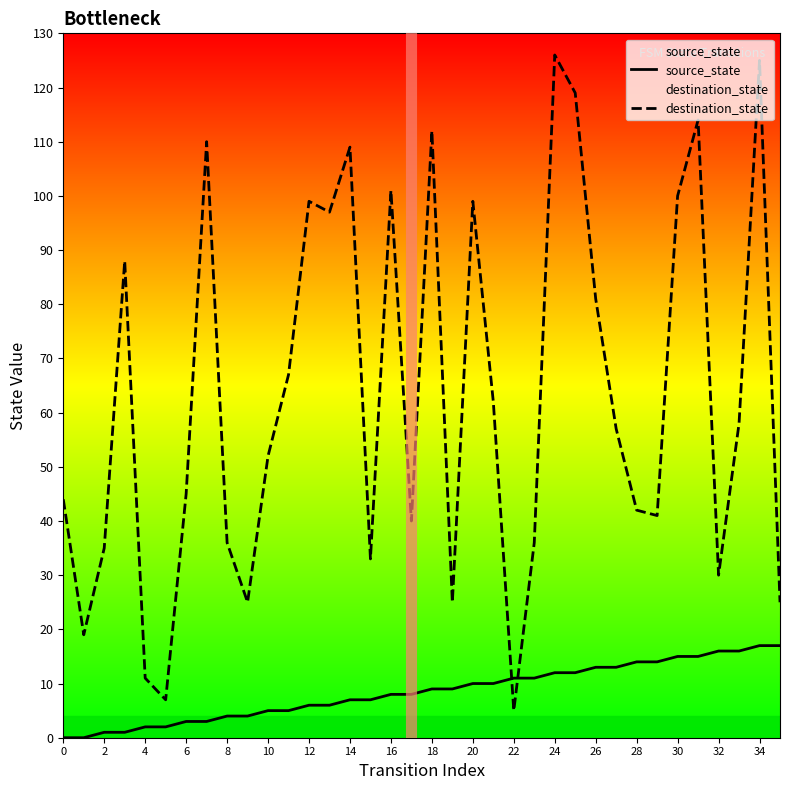

What is the maximum value shown in the chart?

126